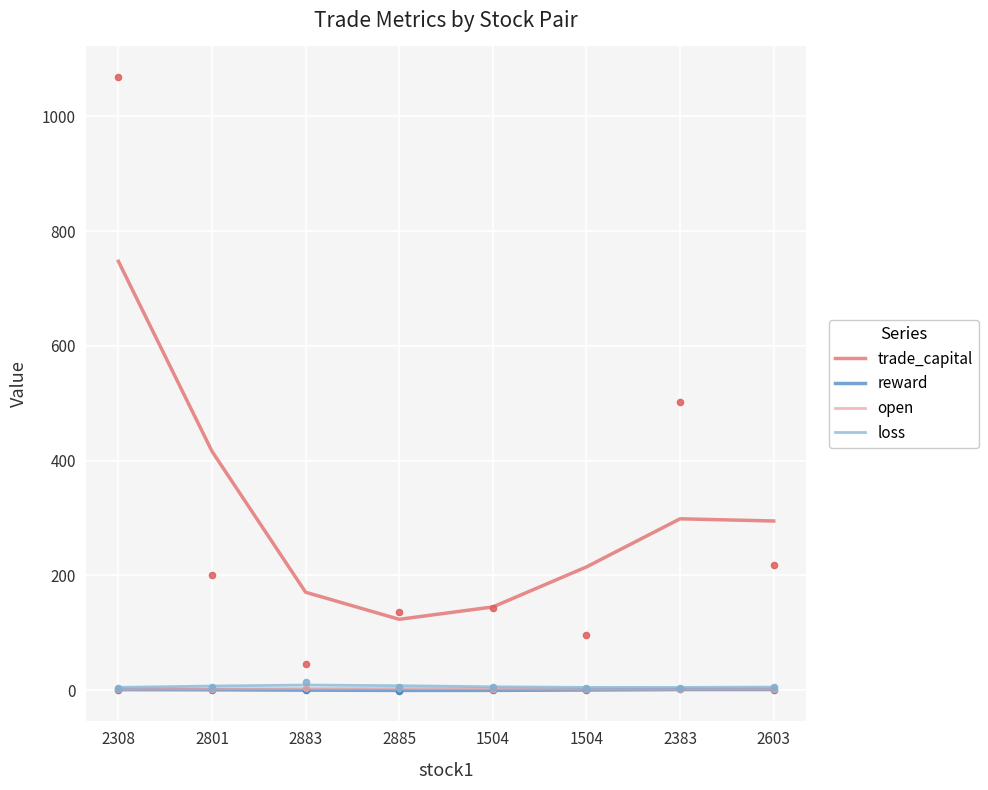

At how many categories does at least one series exceed 156?

6